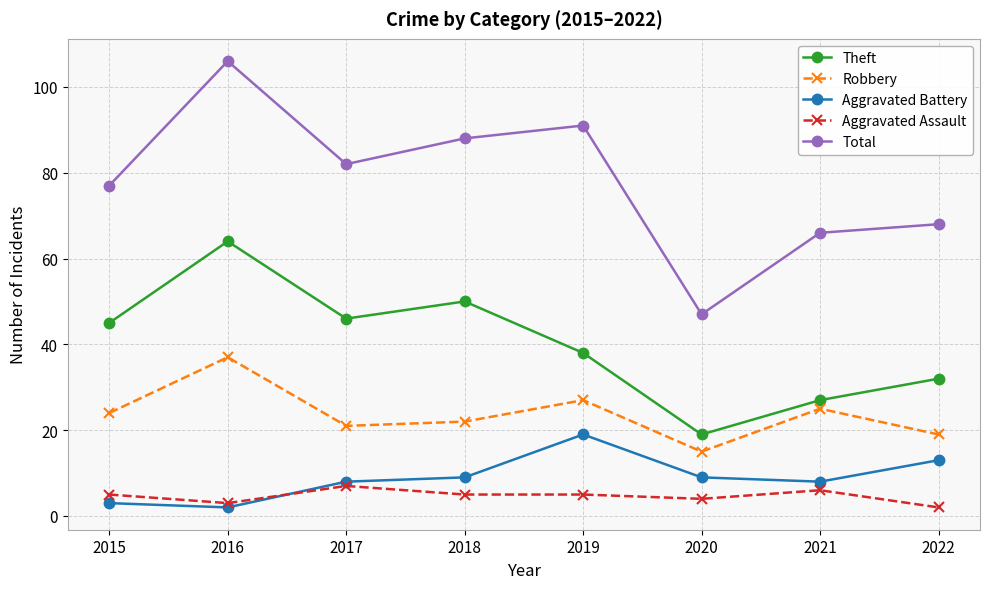

True or false: Theft and Total intersect in this chart.

False